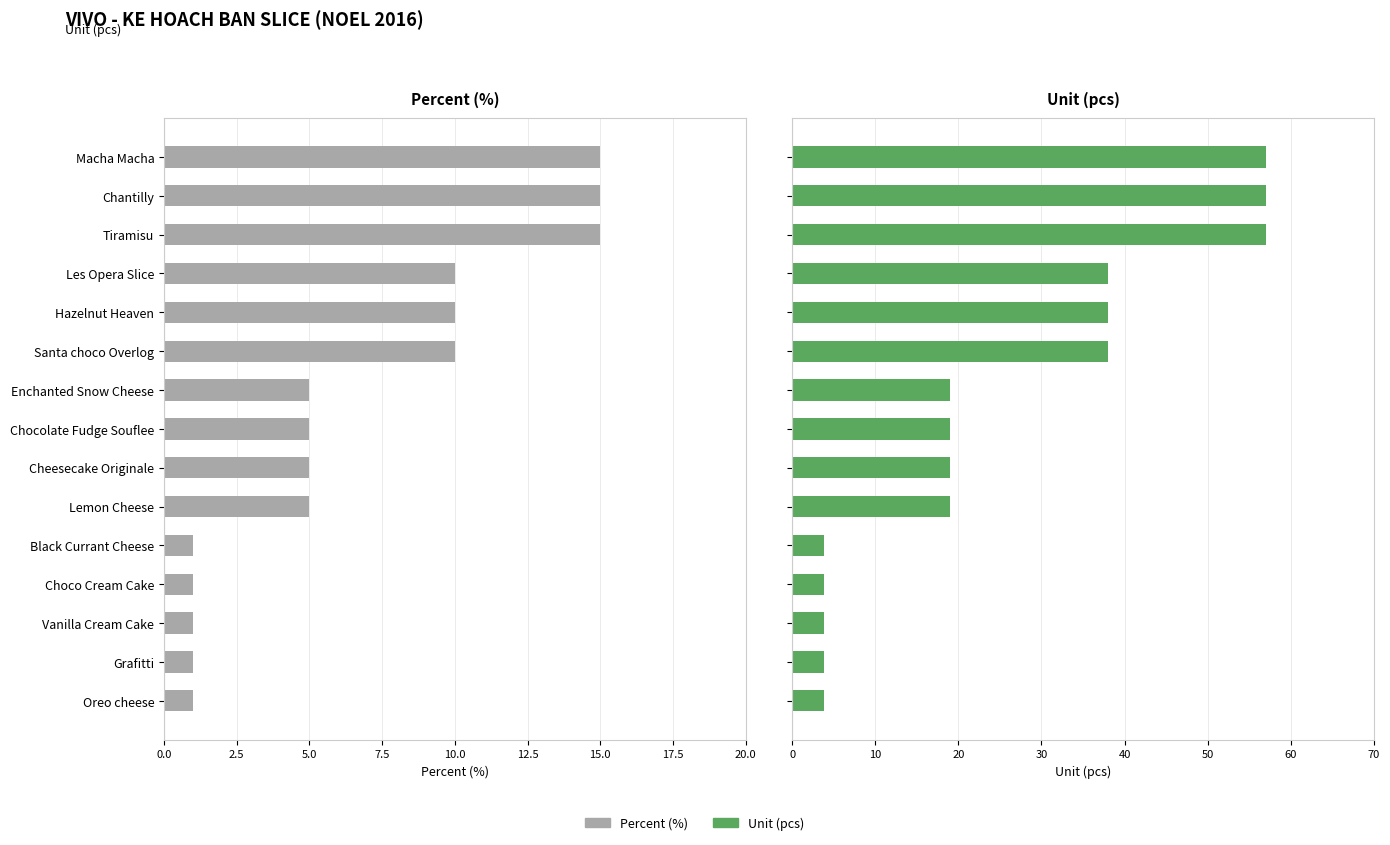

The Percent (%) series shows 3.1 at Enchanted Snow Cheese. True or false?

False